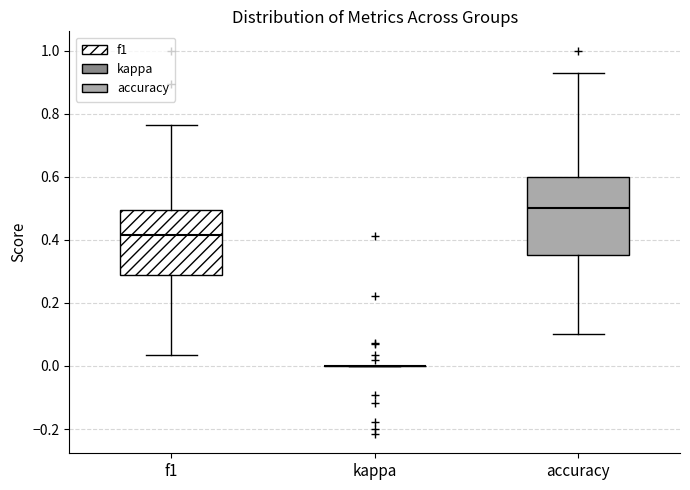

Reading left to right, transcribe this box plot: for each box, give where its median line is, the range the box spans, and where its two whiskers end, as read against the y-axis. The values are not printed on the chart, so give them approximately, as read against the axis.

f1: median 0.42, box 0.28 to 0.50, whiskers 0.04 to 0.76
kappa: box collapsed to a line at 0.00, whiskers 0.00 to 0.00
accuracy: median 0.50, box 0.36 to 0.60, whiskers 0.10 to 0.92